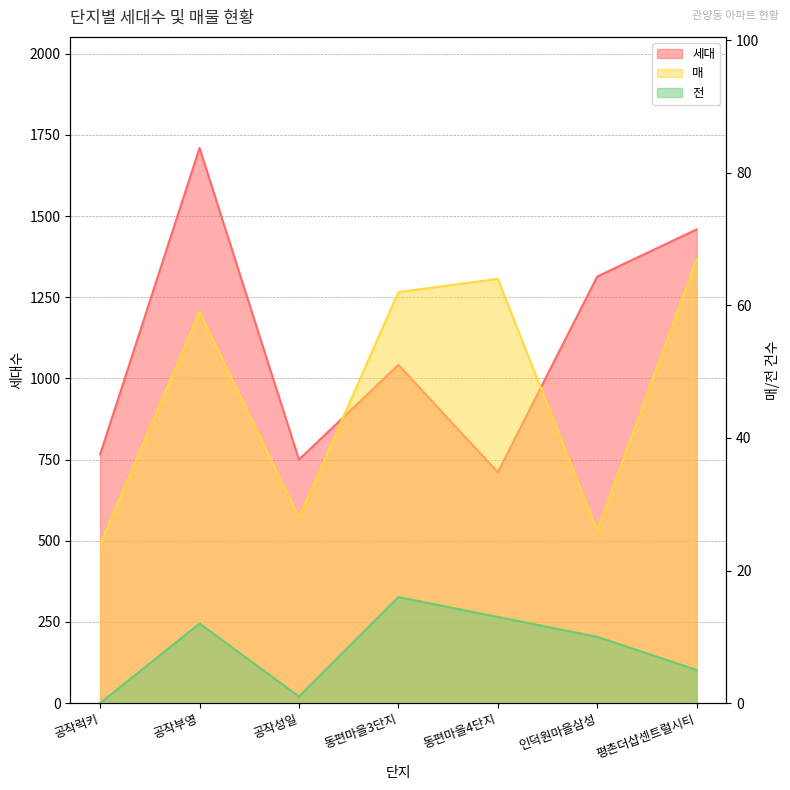

Count the number of data series in this chart.

3